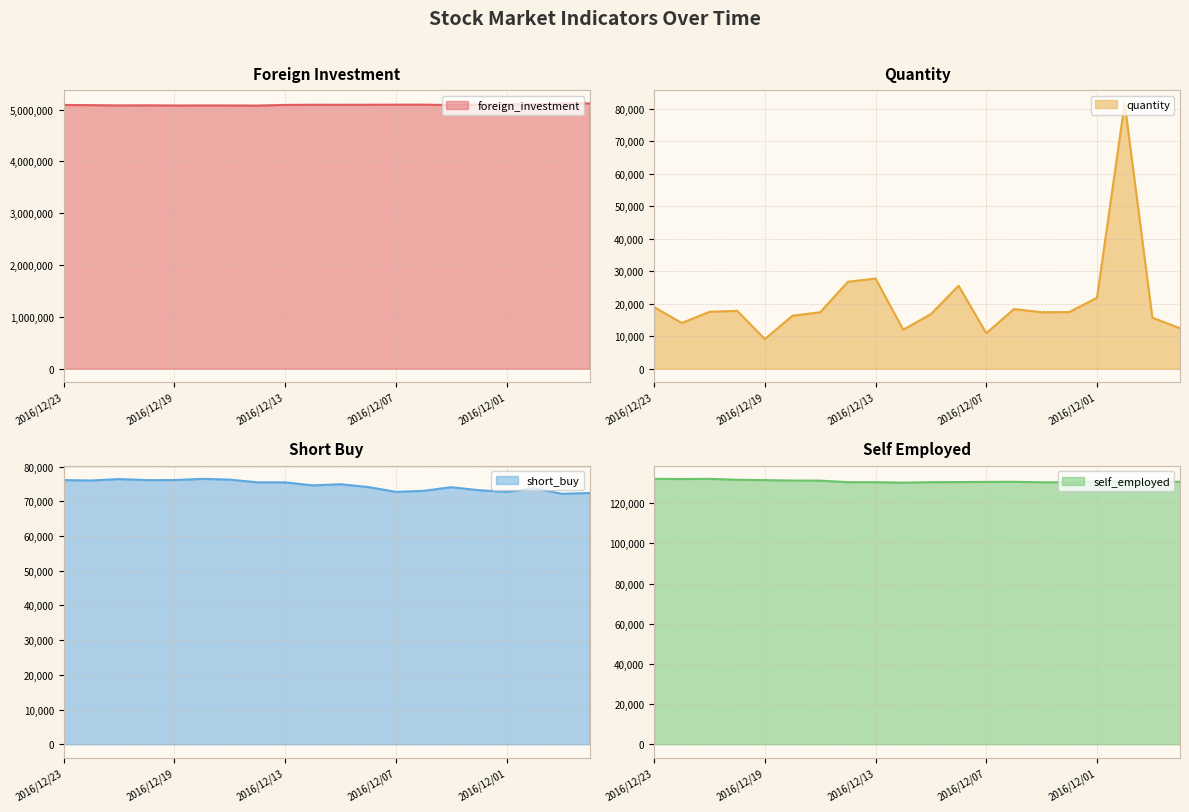

What is the difference between the highest and lowest values at 2016/12/07?

5083979